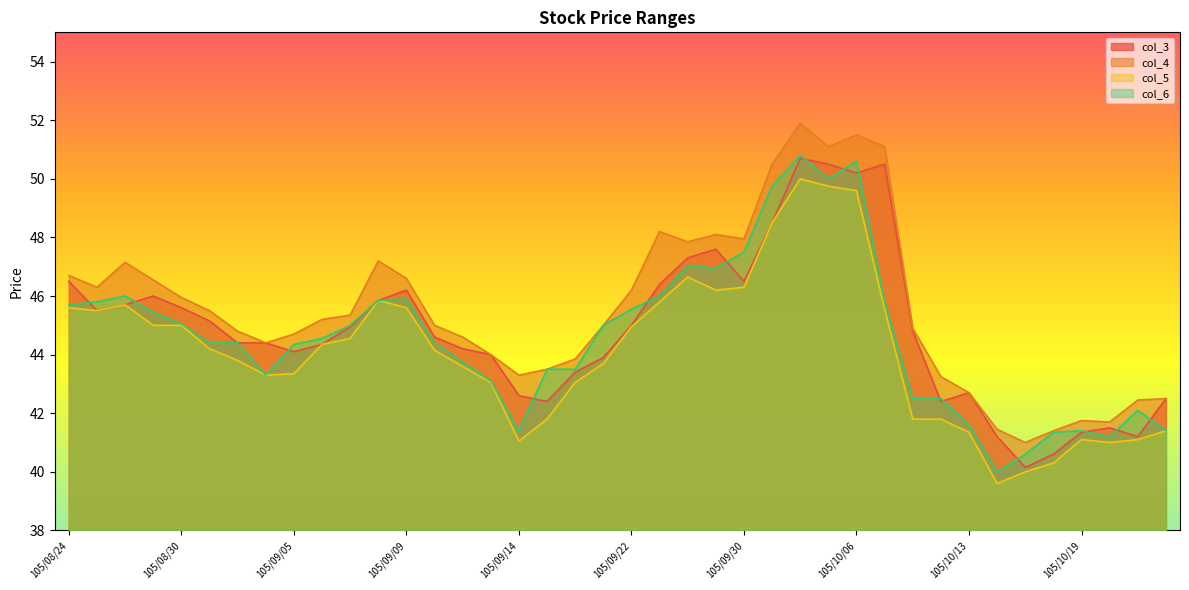

What are all the series names shown in the legend?

col_3, col_4, col_5, col_6